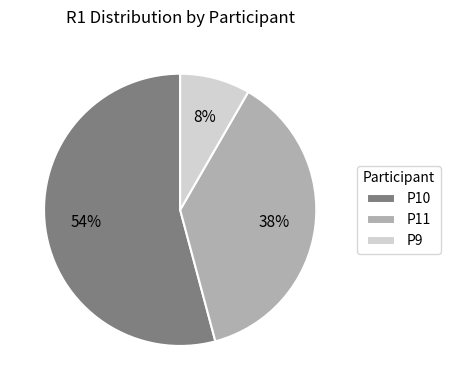

Does any single category account for the majority?

Yes